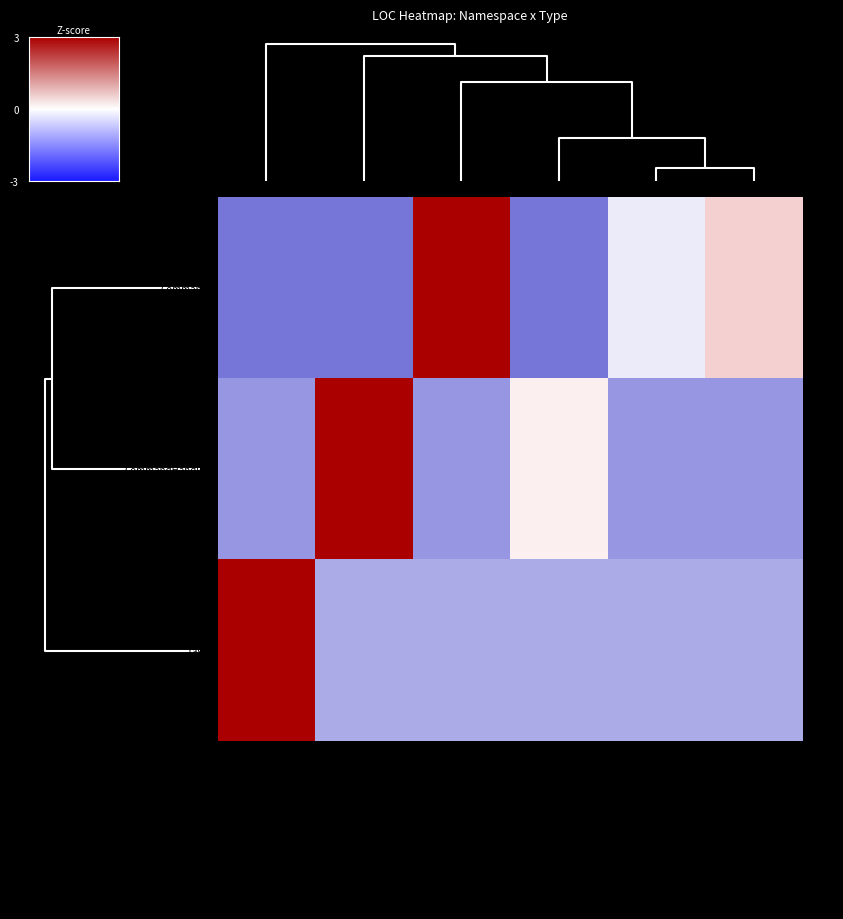

Reading right to left, what are all the values shown in this chart?

Commands: ChangeCustomerAddressCommand=0.2	AddCustomerAddressCommand=-0.1	AddCustomerAddressHandler=-0.7	AddressCommandBase=2.1	ChangeCustomerAddressHandler=-0.7	ProductModelTasks=-0.7
CommandHandlers: ChangeCustomerAddressCommand=-0.6	AddCustomerAddressCommand=-0.6	AddCustomerAddressHandler=0.1	AddressCommandBase=-0.6	ChangeCustomerAddressHandler=2.2	ProductModelTasks=-0.6
Tasks: ChangeCustomerAddressCommand=-0.4	AddCustomerAddressCommand=-0.4	AddCustomerAddressHandler=-0.4	AddressCommandBase=-0.4	ChangeCustomerAddressHandler=-0.4	ProductModelTasks=2.2